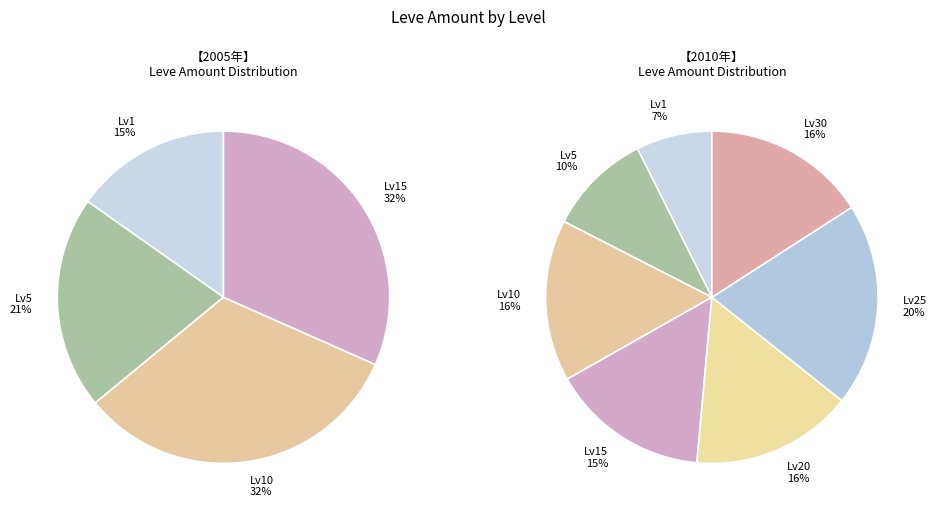

Does any single category account for the majority?

No